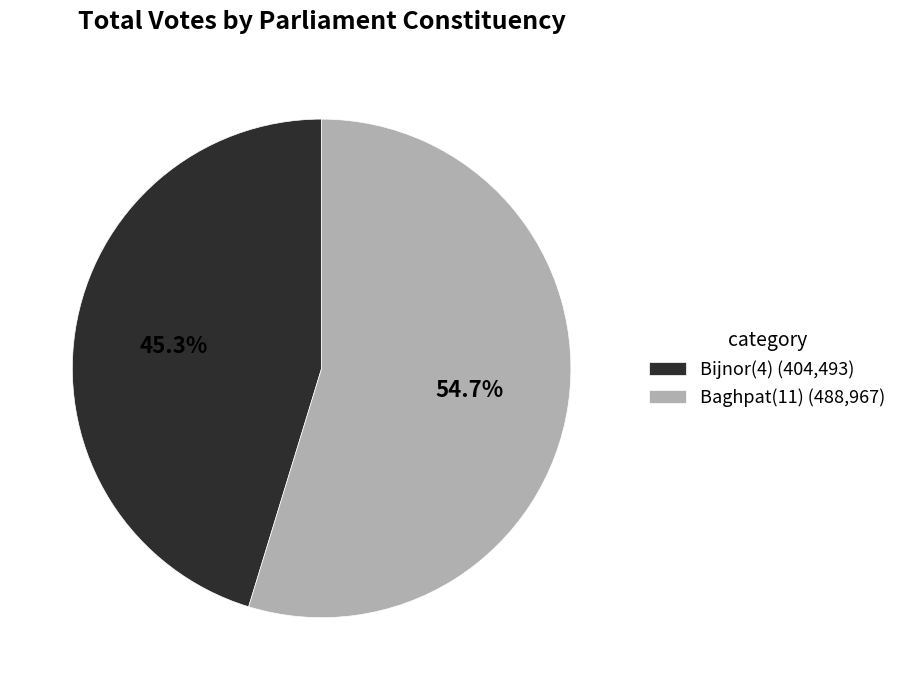

Is there any slice that represents more than half of the pie?

Yes